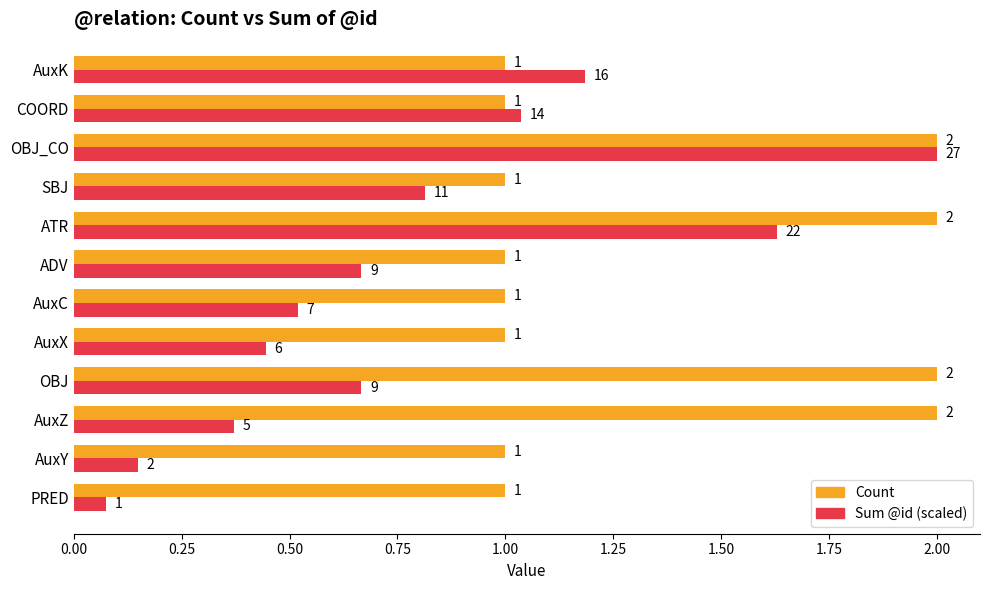

At how many categories does at least one series exceed 0?

12